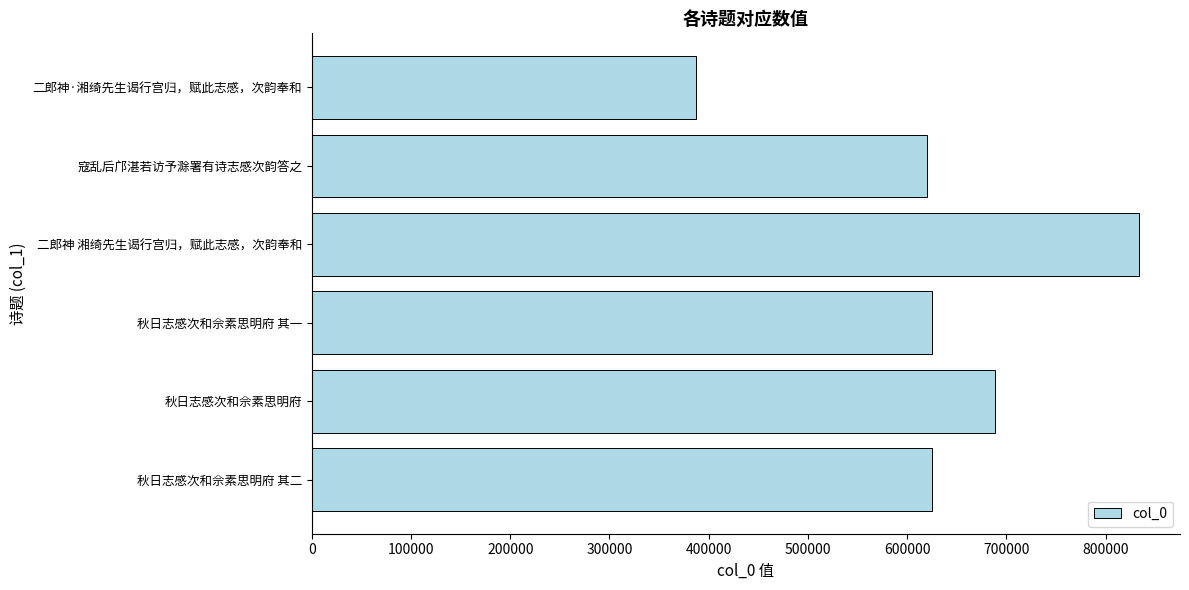

The chart shows a value of 121353 at 二郎神·湘绮先生谒行宫归，赋此志感，次韵奉和. True or false?

False